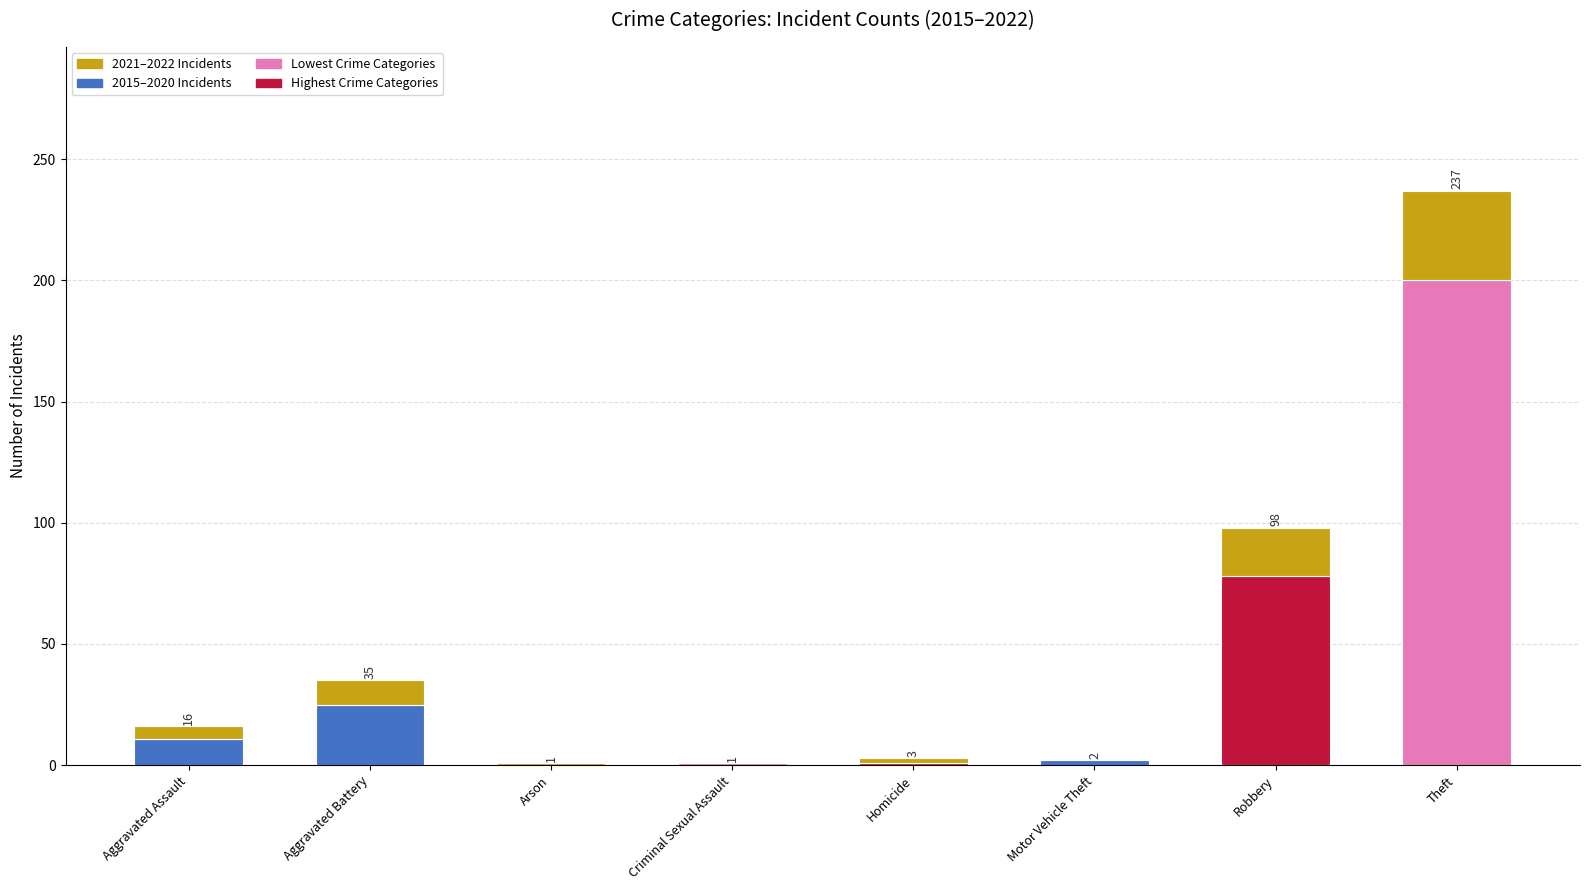

What is the average value of the 2015–2020 Incidents series?

40